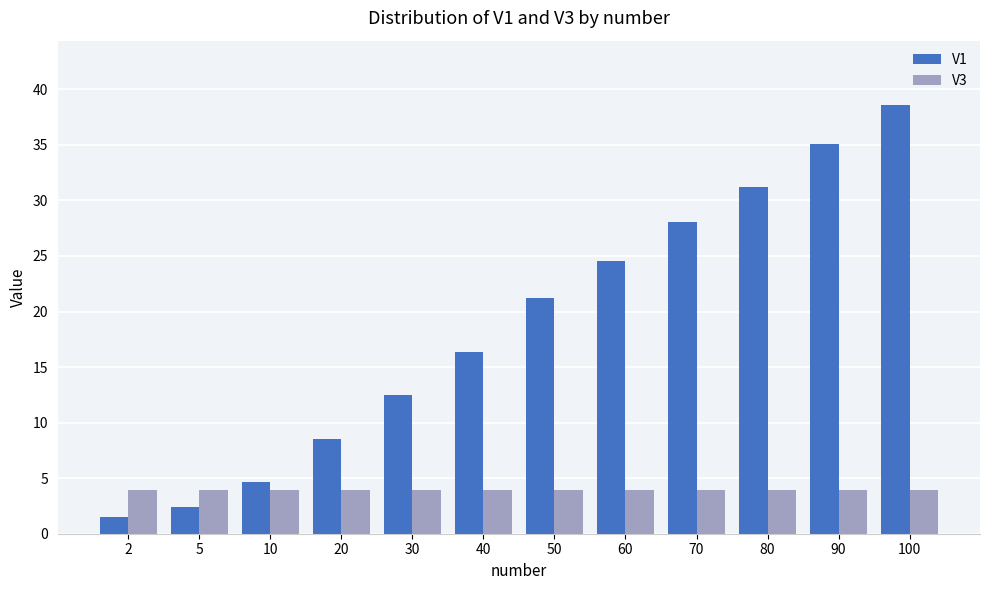

How many distinct data groups are displayed?

2